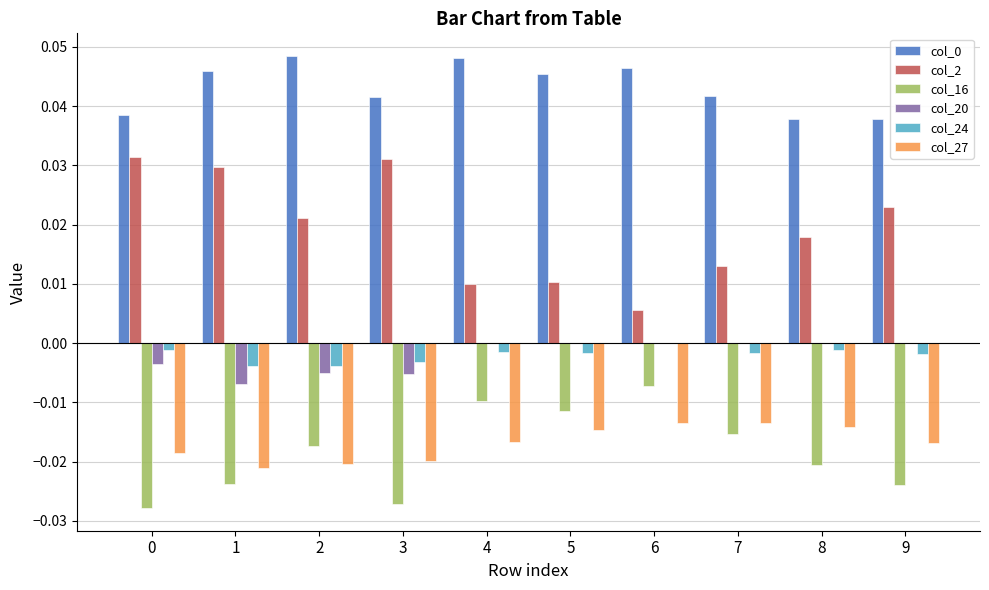

True or false: col_0 has a value of 0.1 at 3.

False